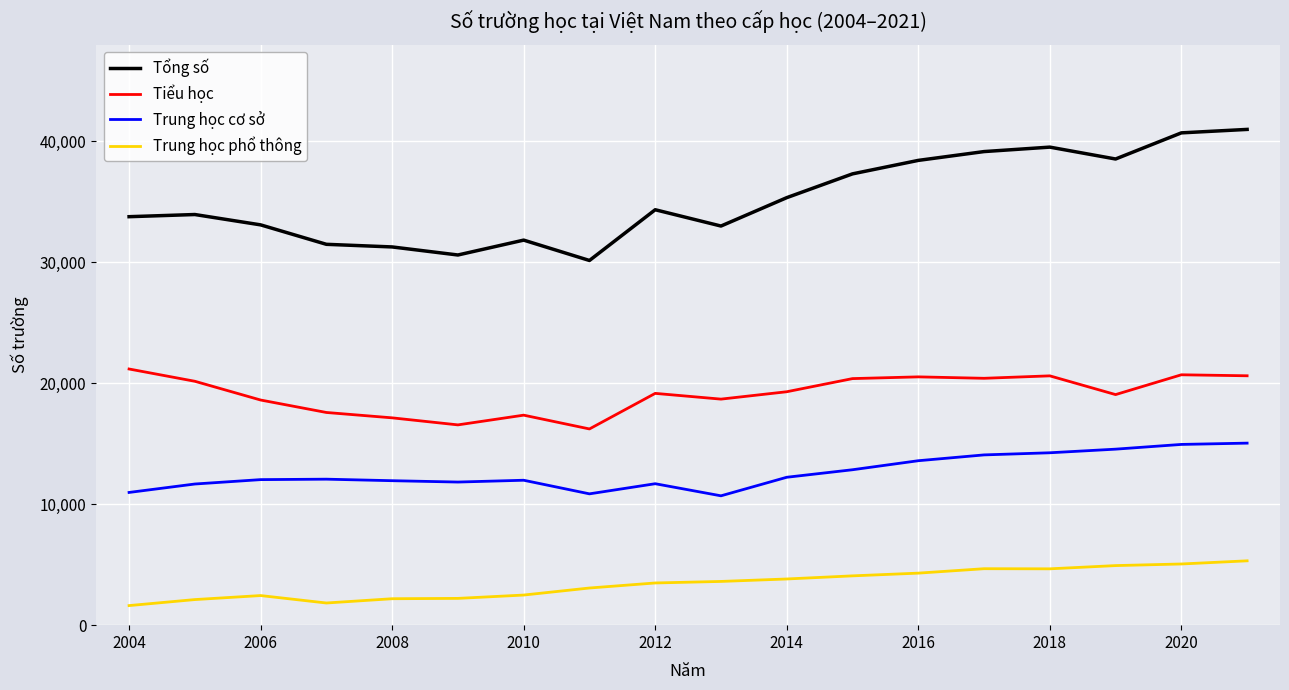

What is the sum of all Trung học cơ sở values?

227316